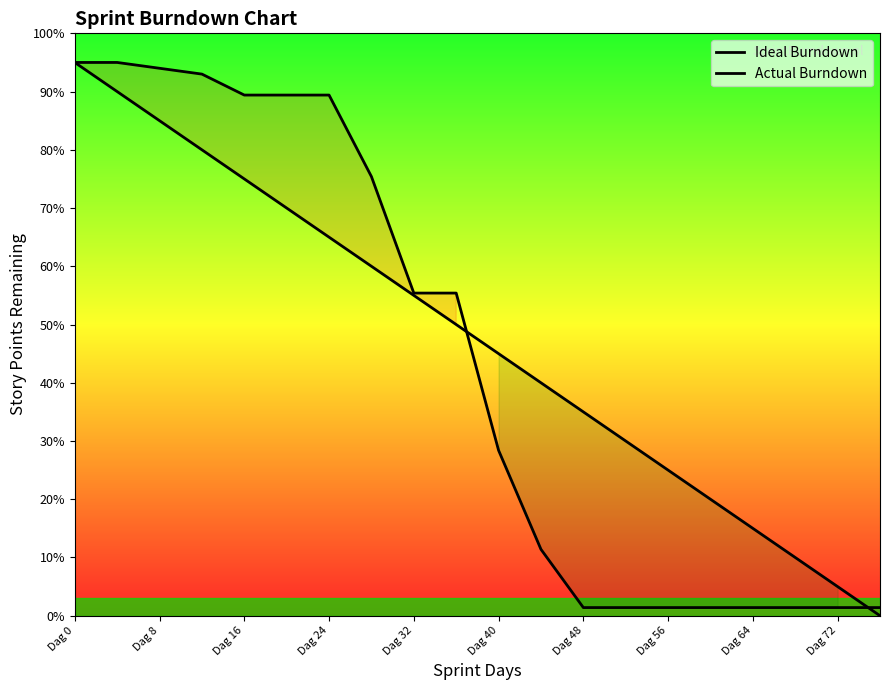

How many lines are shown in the chart?

2